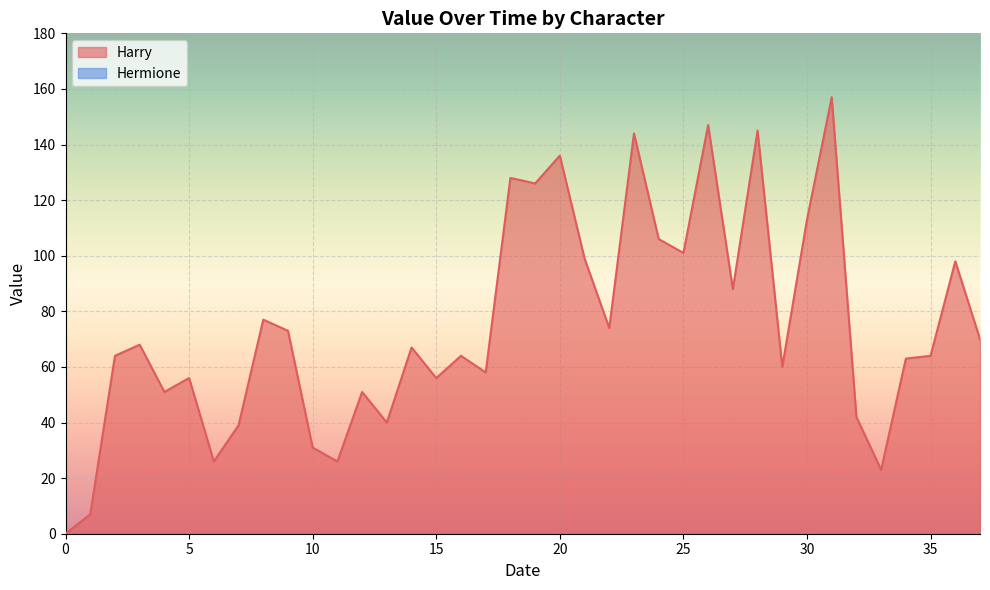

The value at 20 is 136. True or false?

True